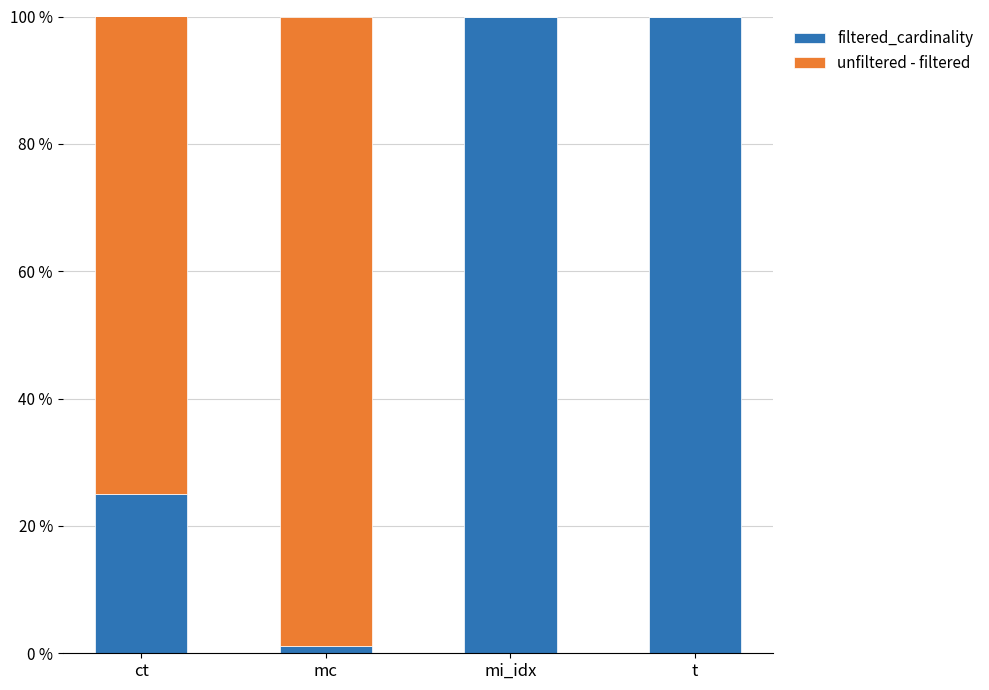

At which label is filtered_cardinality closest to 50?

ct